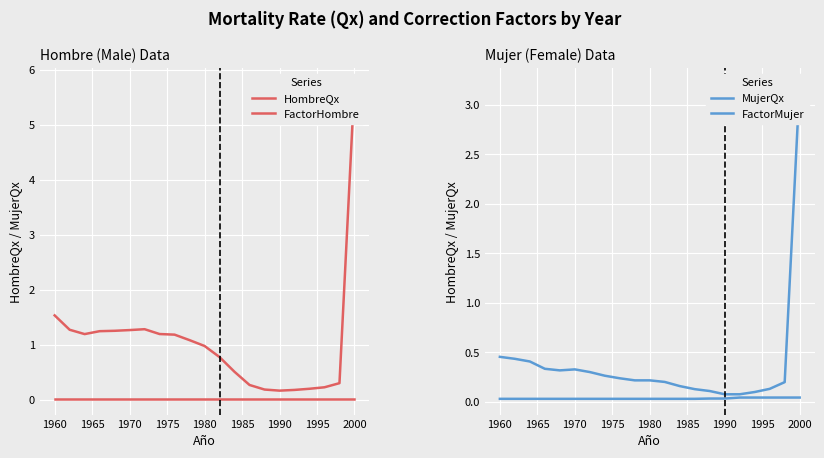

Does the chart display data point markers on the line(s)?

No